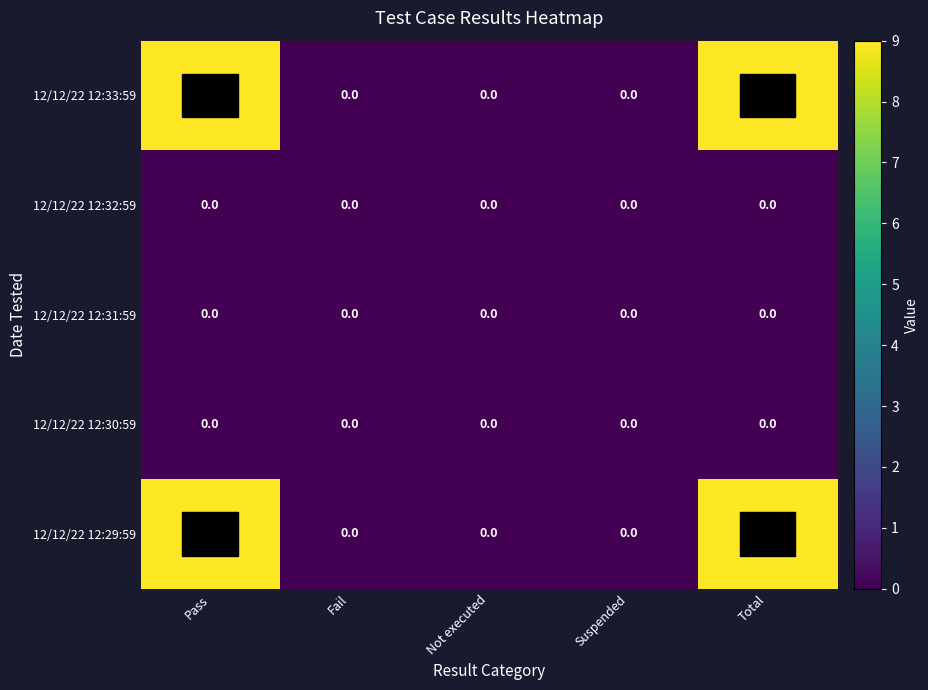

Is it true that 12/12/22 12:32:59 equals 0 at Total?

True